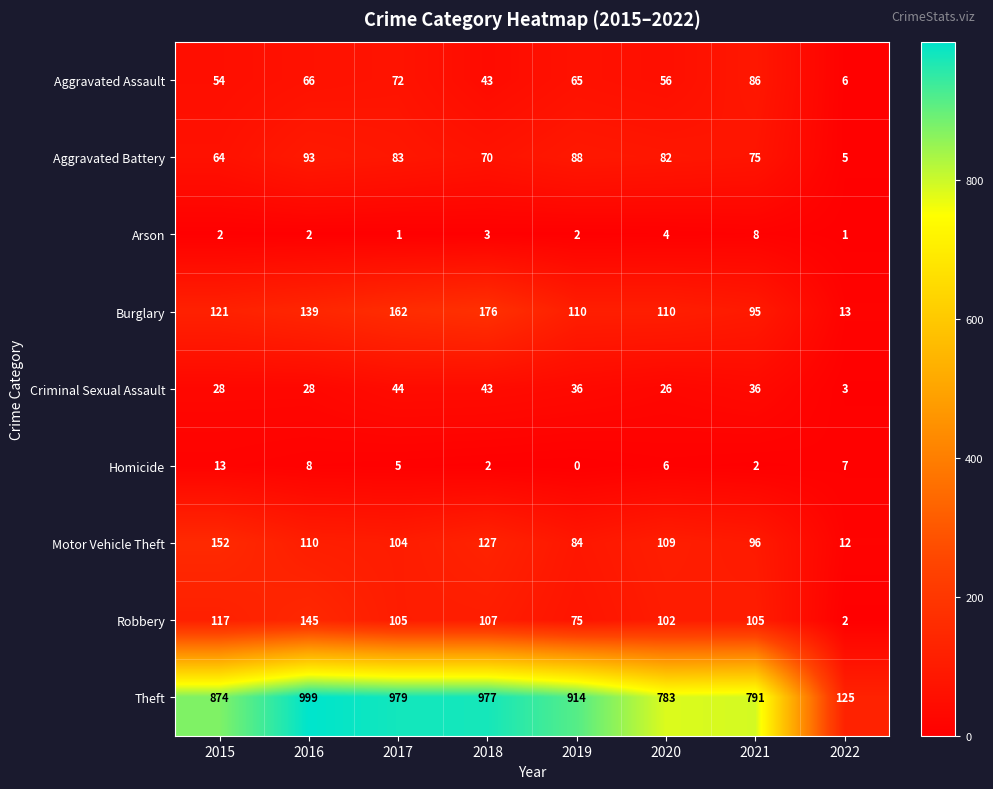

At which label does Homicide first exceed 6?

2015